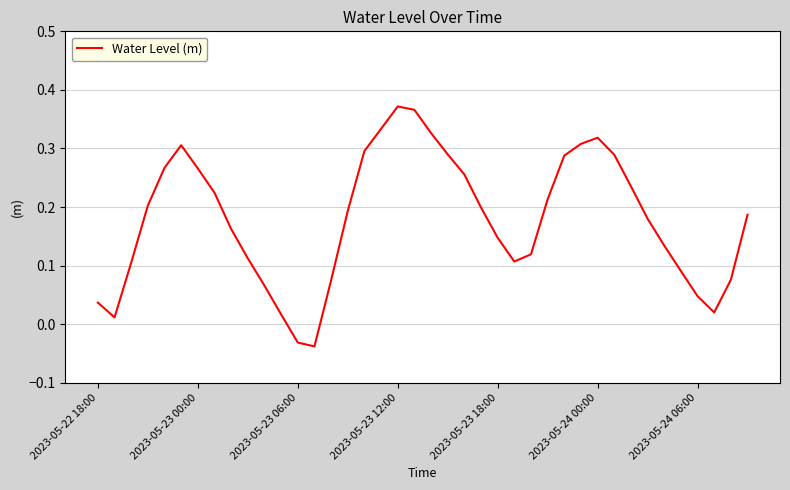

How many interior local valleys (lower than both neighbors) does the data have?

4